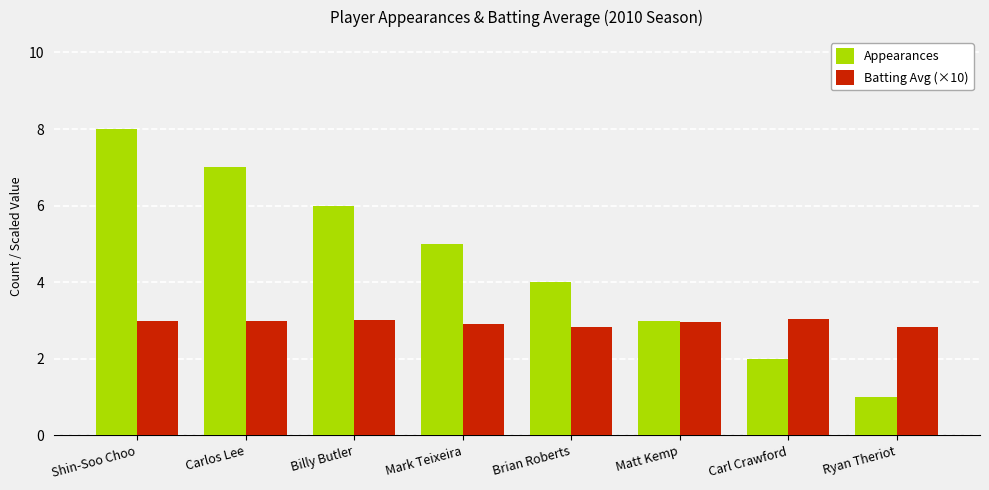

What are all the series names shown in the legend?

Appearances, Batting Avg (×10)